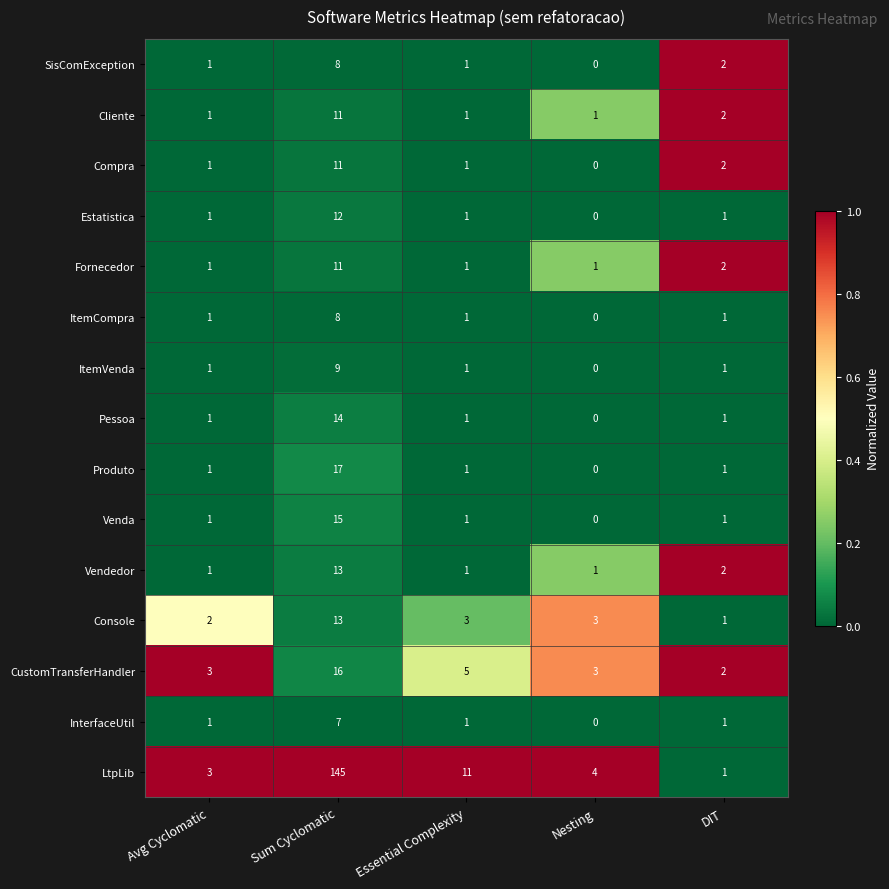

Is it true that Console equals 2 at Avg Cyclomatic?

True